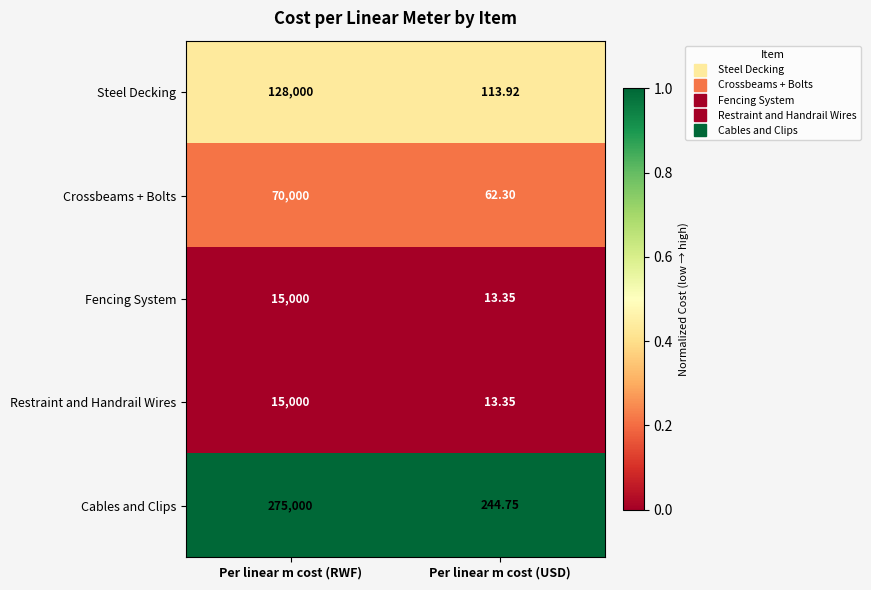

Which series has the largest total across all categories?

Cables and Clips